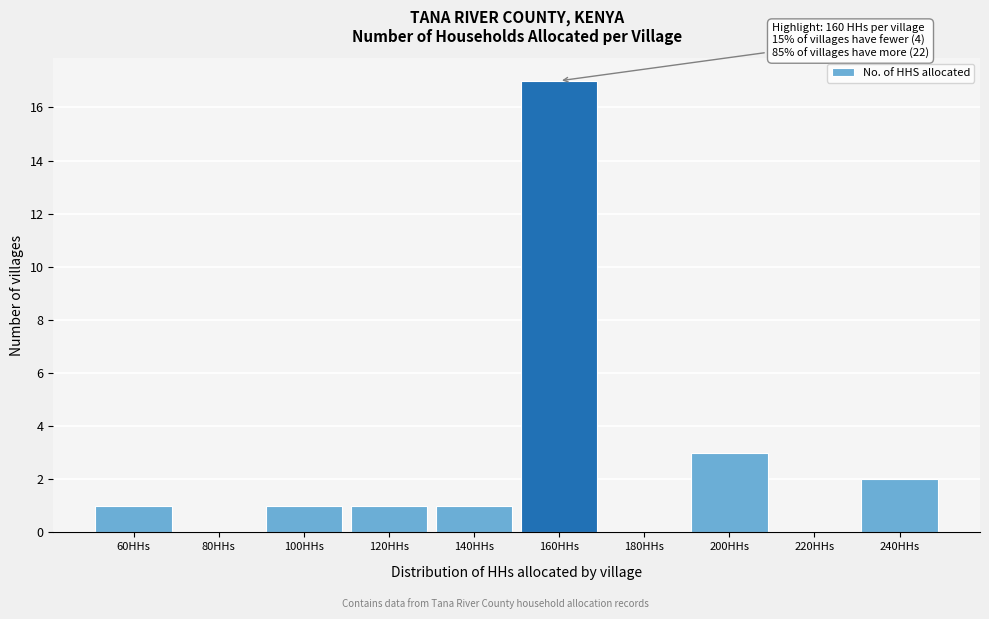

Reading right to left, what are all the values shown in this chart?

240HHs=2	220HHs=0	200HHs=3	180HHs=0	160HHs=17	140HHs=1	120HHs=1	100HHs=1	80HHs=0	60HHs=1